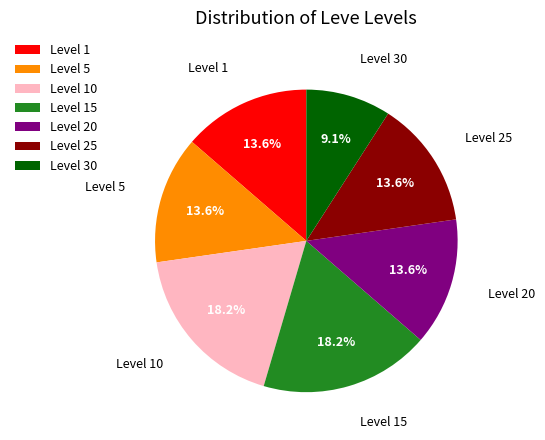

What is the ratio of the value at Level 25 to the value at Level 5?

1.0